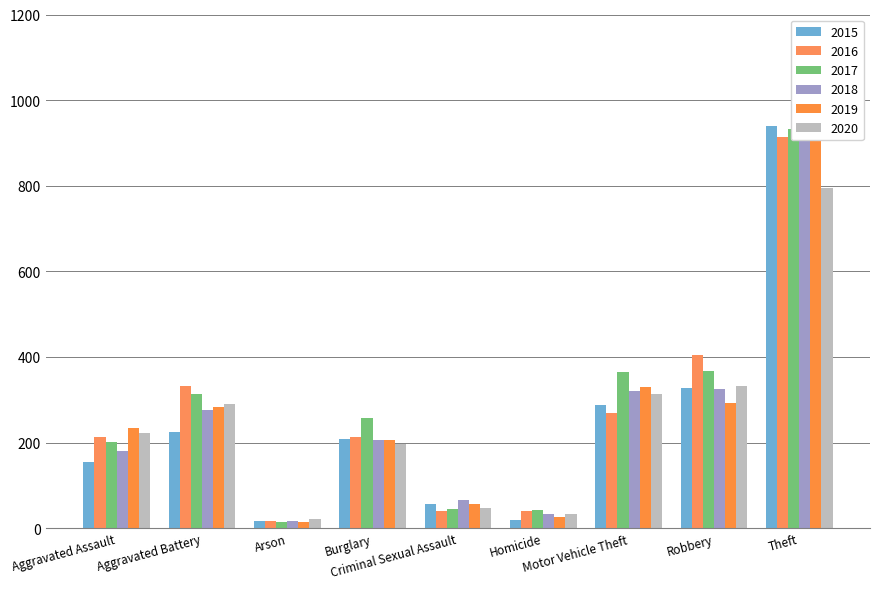

What position from the right is Aggravated Battery?

8